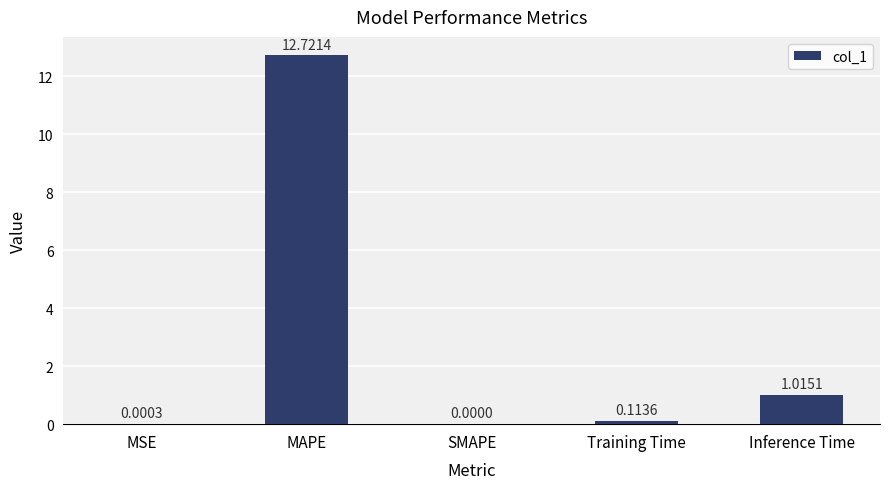

What is the sum of all values?

13.9